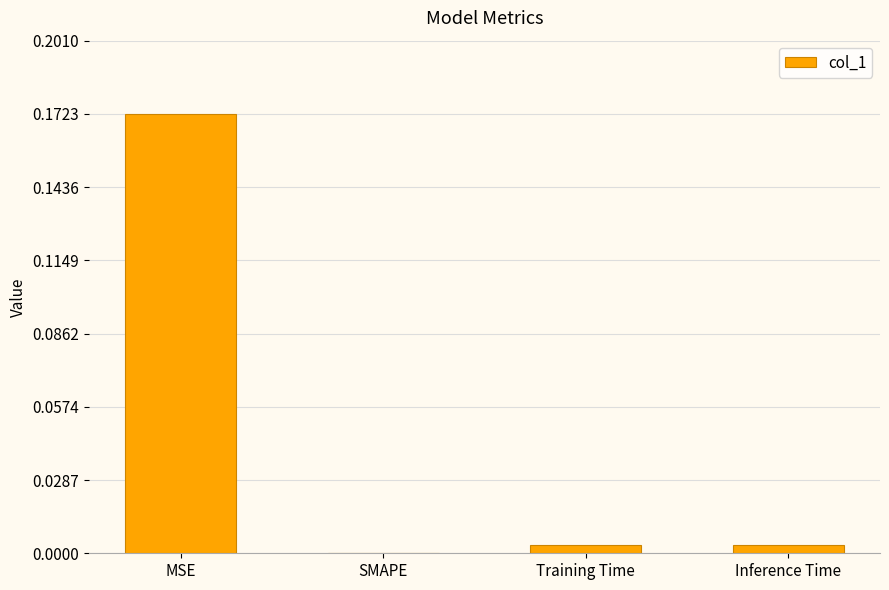

At which category does the chart reach its peak across all series?

MSE